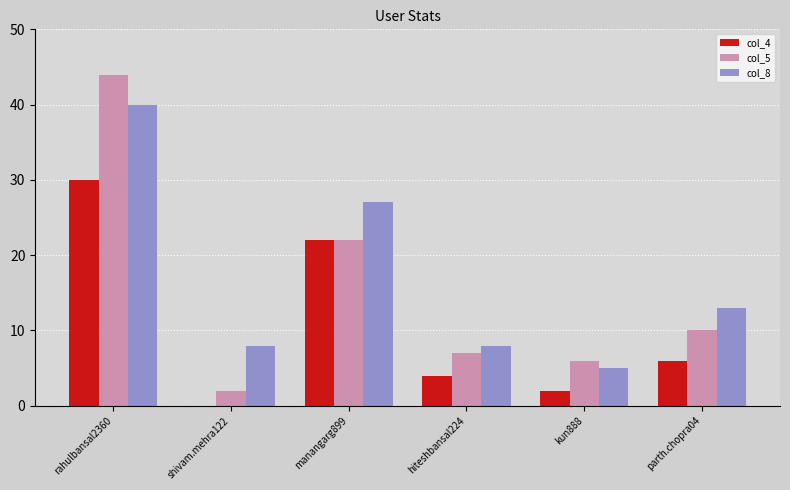

Reading left to right, list all the values displayed in this chart.

col_4: 30	0	22	4	2	6
col_5: 44	2	22	7	6	10
col_8: 40	8	27	8	5	13